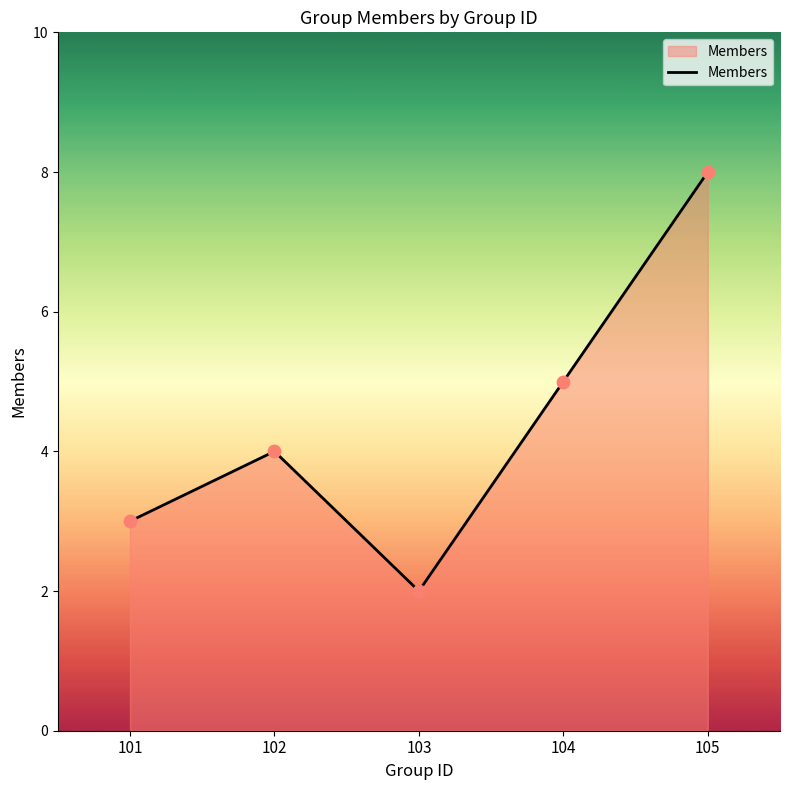

Between 103 and 102, which is larger?

102